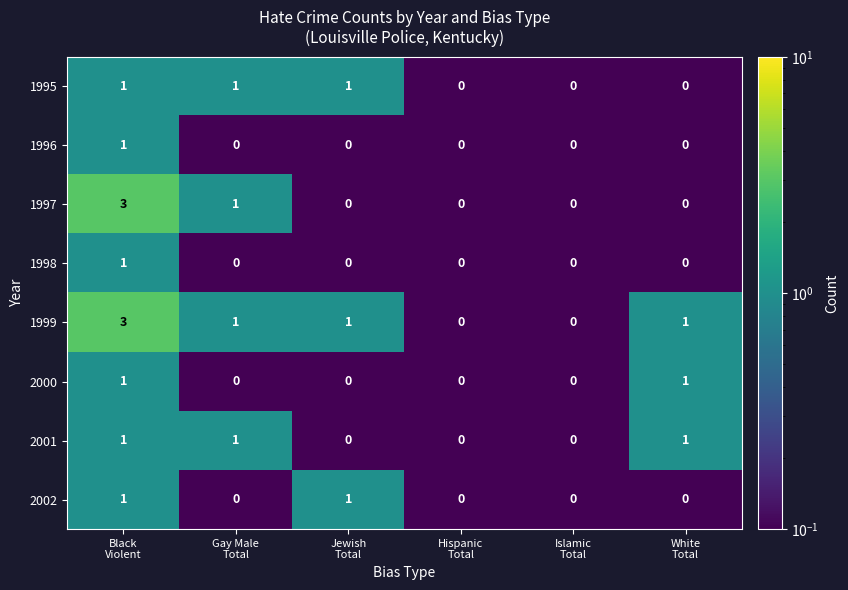

What is the sum of all 1997 values?

4